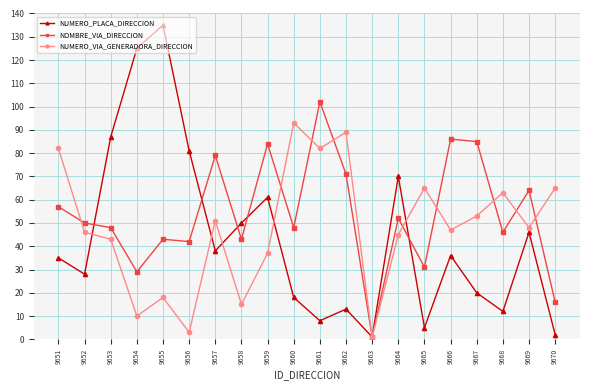

How many lines are shown in the chart?

3